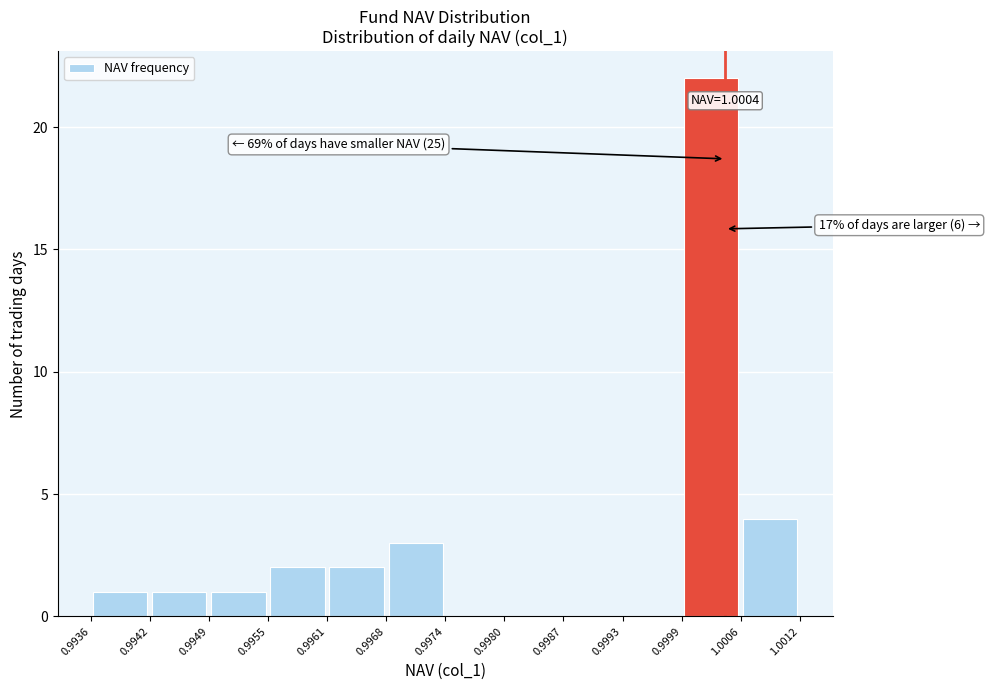

Which range on the x-axis has the tallest bar?

0.9999 to 1.0006